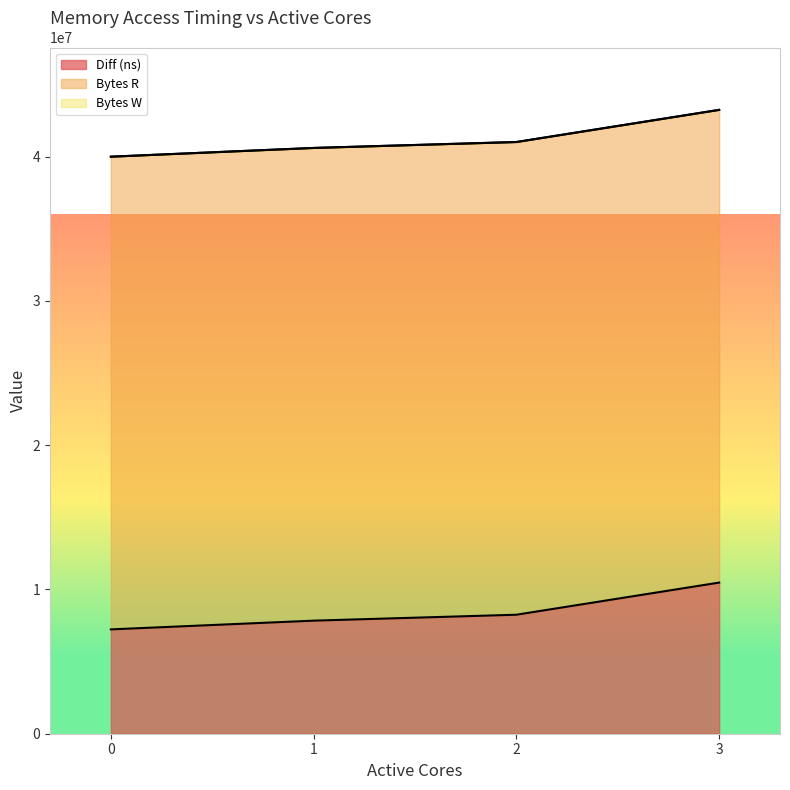

The value of Diff (ns) at 1 is 3255733. True or false?

False